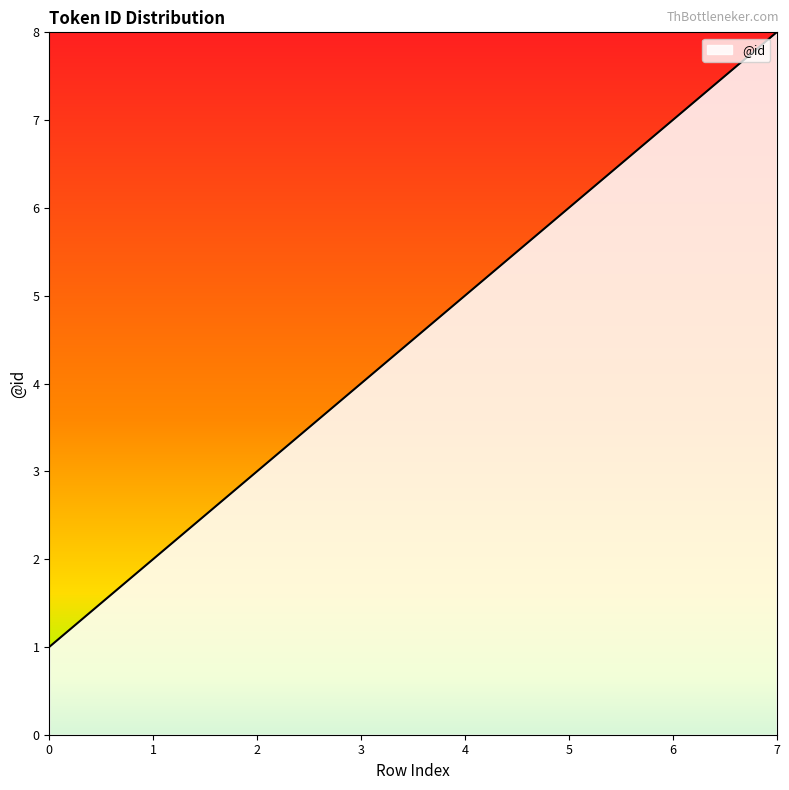

Reading left to right, extract all data points from this chart.

0=1	1=2	2=3	3=4	4=5	5=6	6=7	7=8